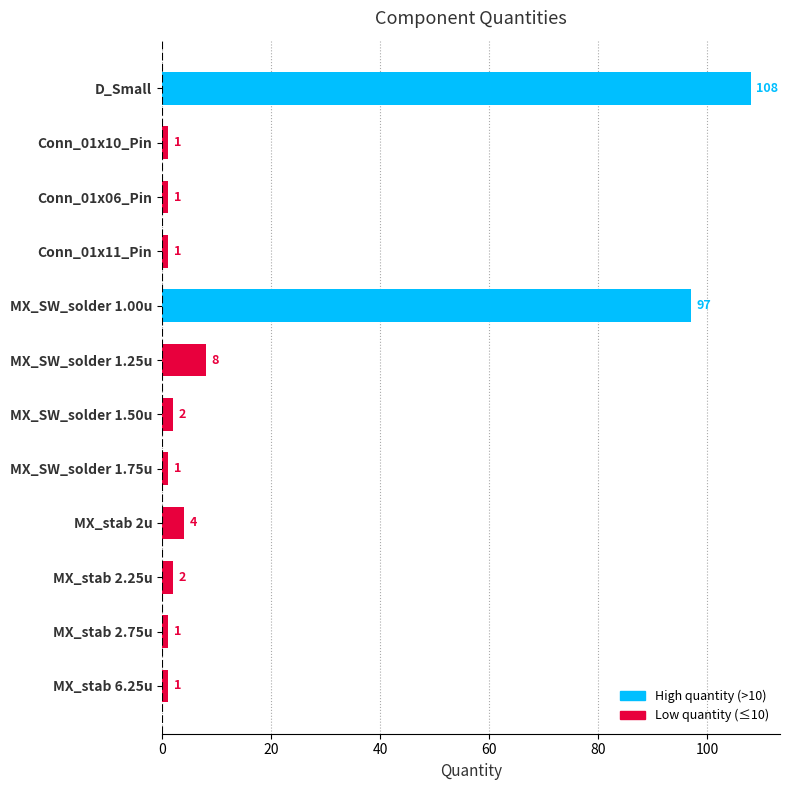

Reading top to bottom, transcribe all the data shown in this chart.

108	1	1	1	97	8	2	1	4	2	1	1